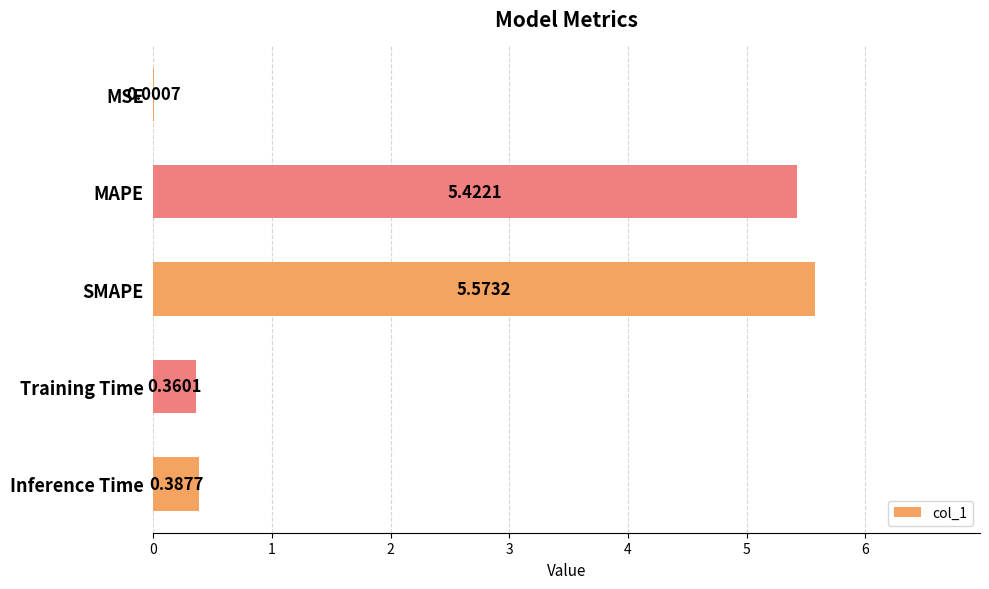

What is the sum of all values?

11.7